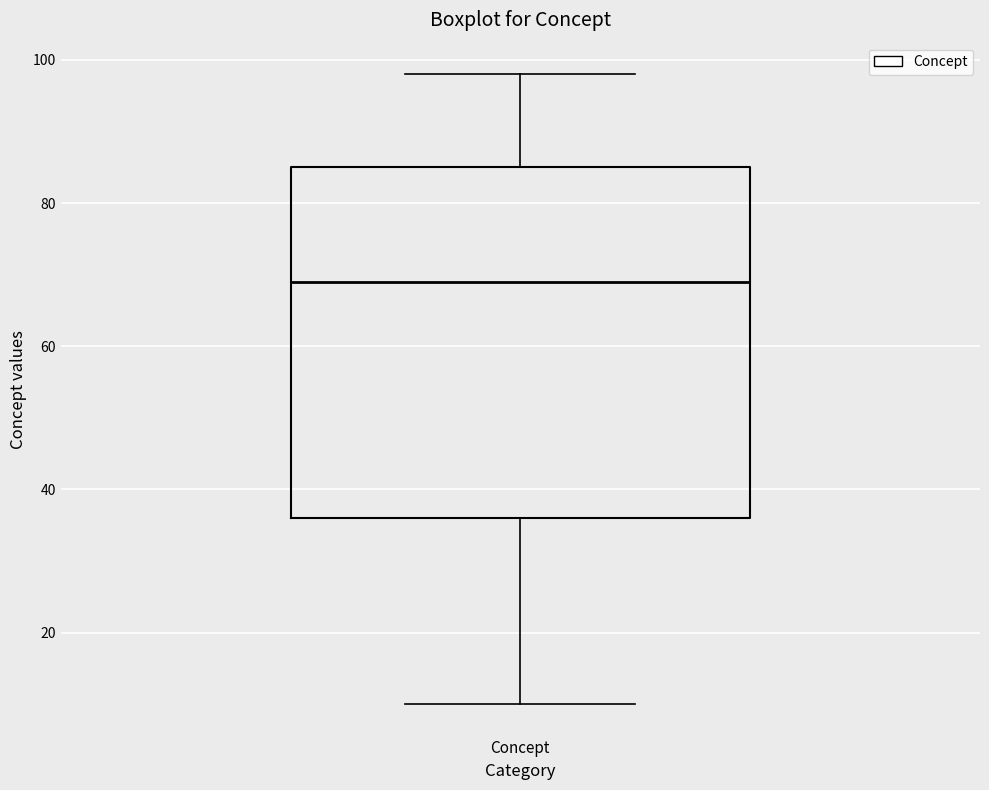

Transcribe this box plot: give where the median line is, the range the box spans, and where the two whiskers end, as read against the y-axis. The values are not printed on the chart, so give them approximately, as read against the axis.

median 70, box 36 to 86, whiskers 10 to 98